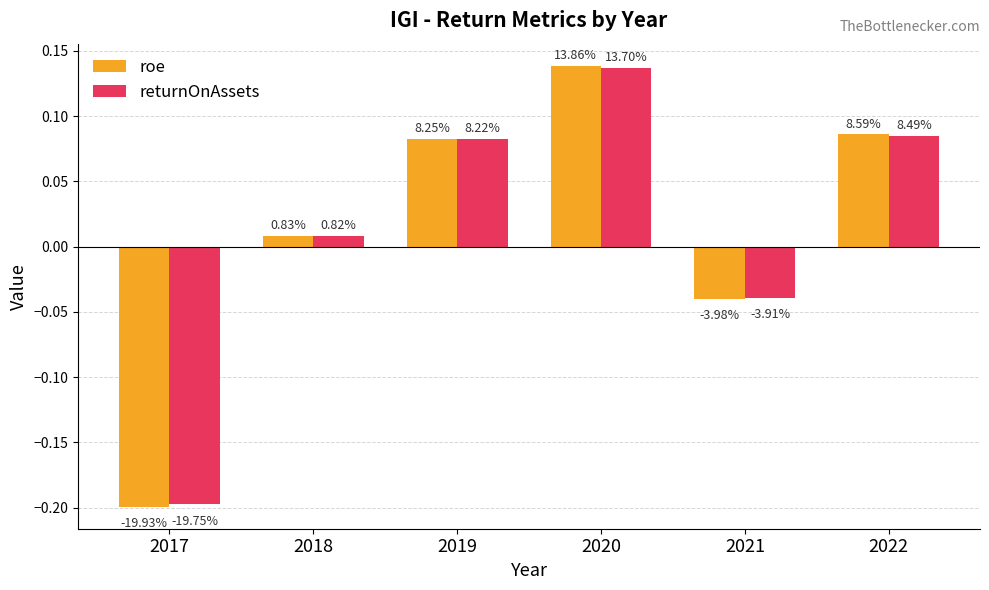

How many bars are there in total?

12